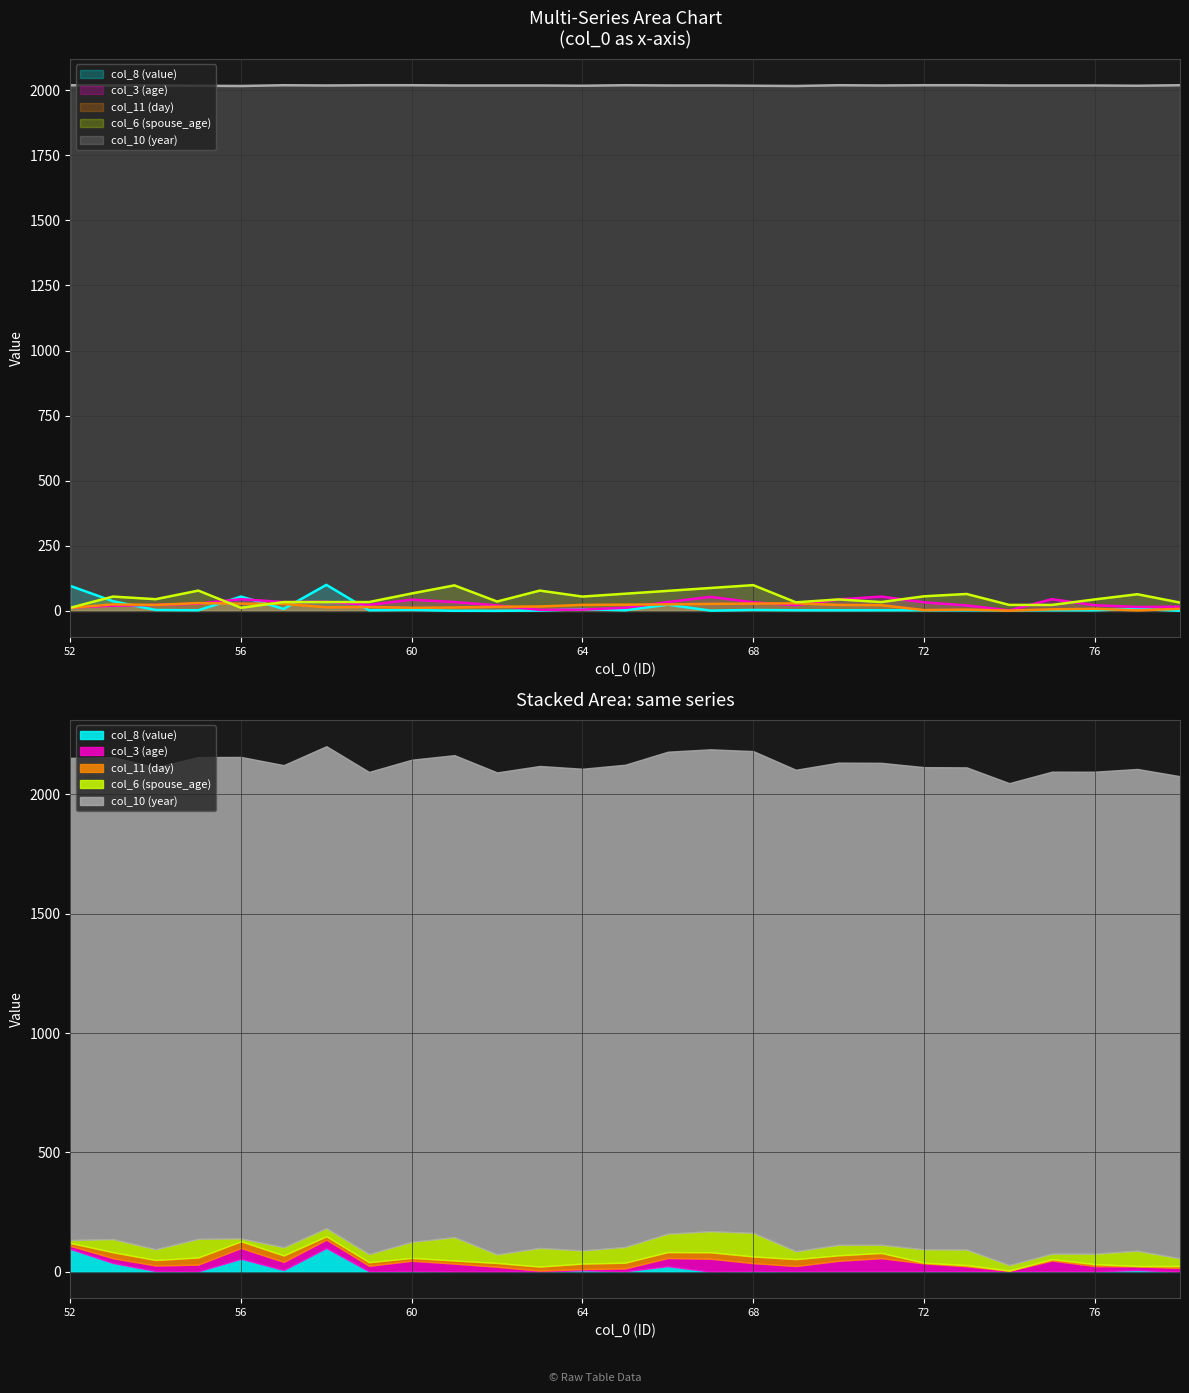

What is the maximum value for col_6 (spouse_age)?

99.0